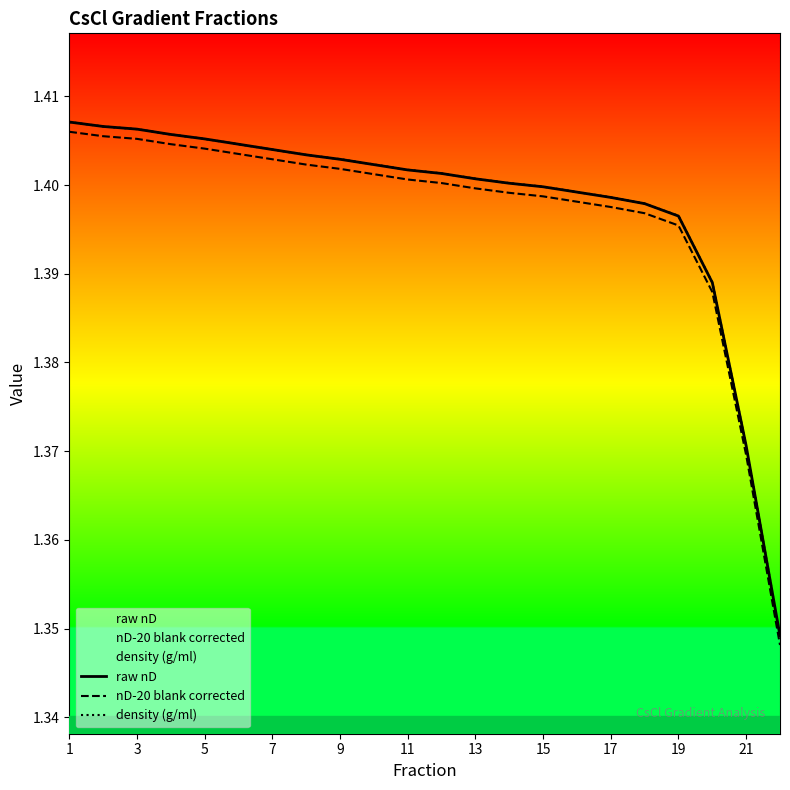

Between 5 and 17, which series saw the biggest shift?

raw nD